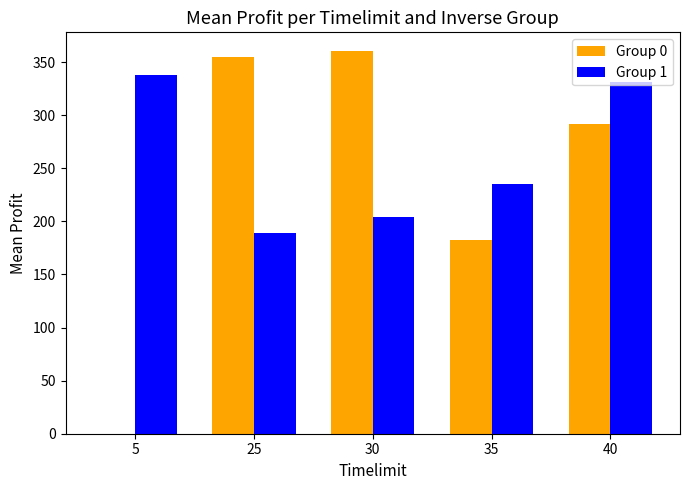

What is the sum of all Group 0 values?

1189.0